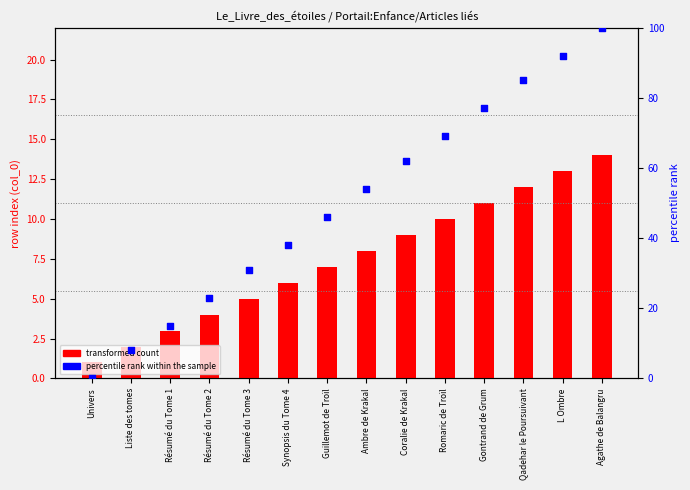

Which series reaches the maximum Y coordinate?

percentile rank within the sample